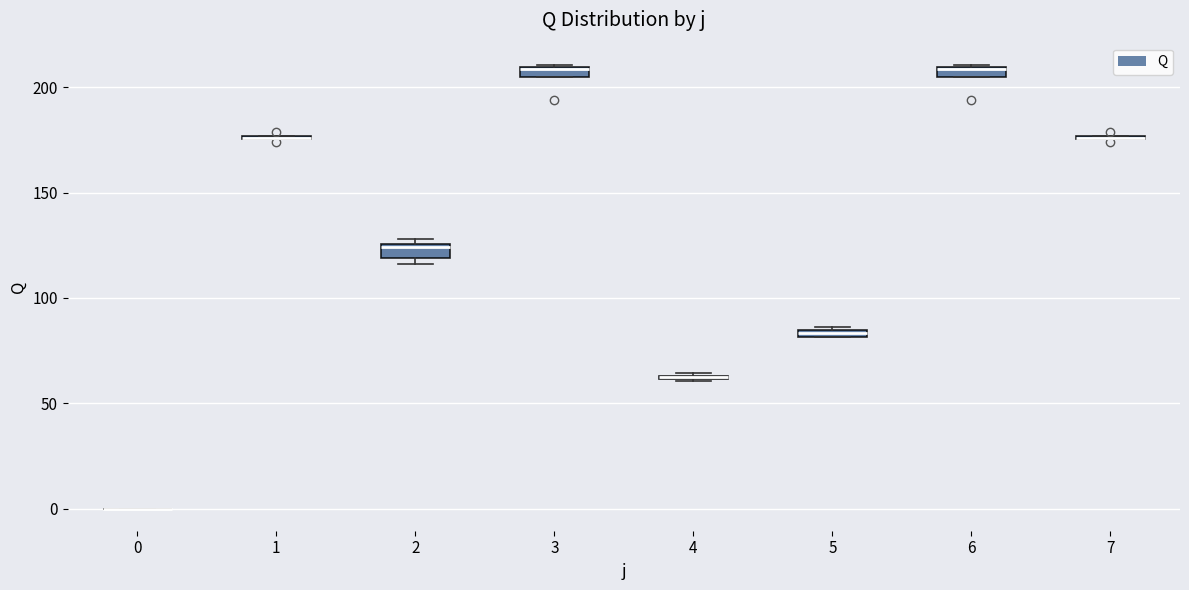

Where is the lower edge of the box at x = 5 on the y-axis? The values are not printed on the chart, so give them approximately, as read against the axis.

80